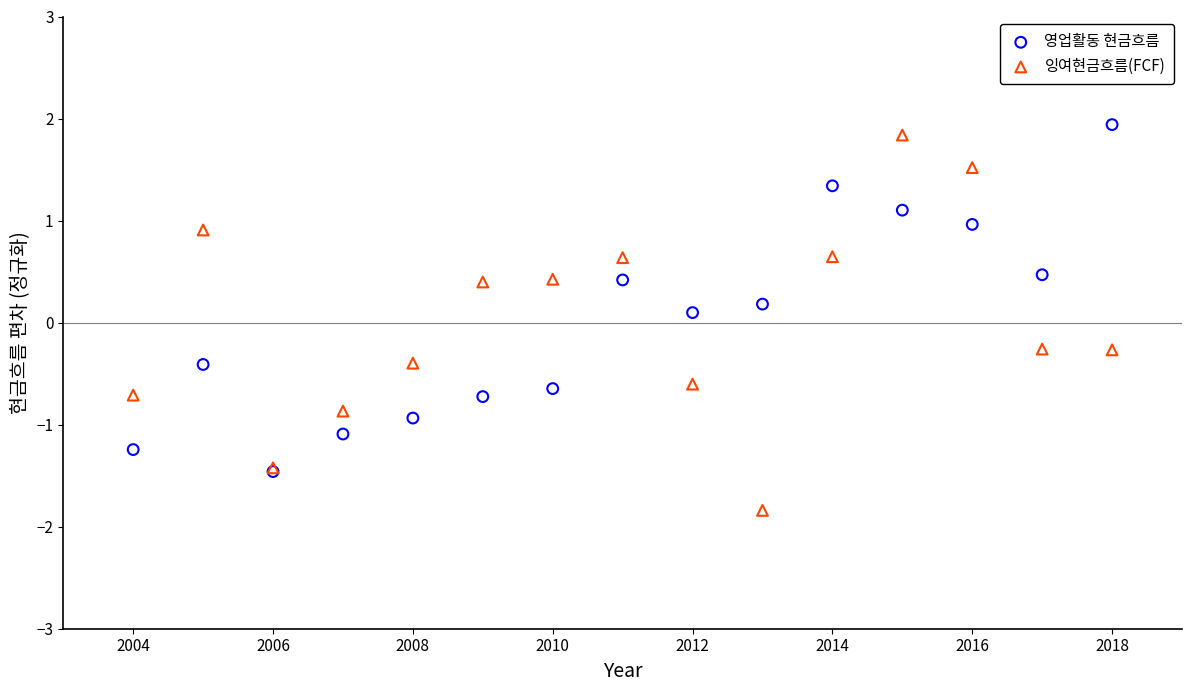

Which series contains the highest Y value?

영업활동 현금흐름